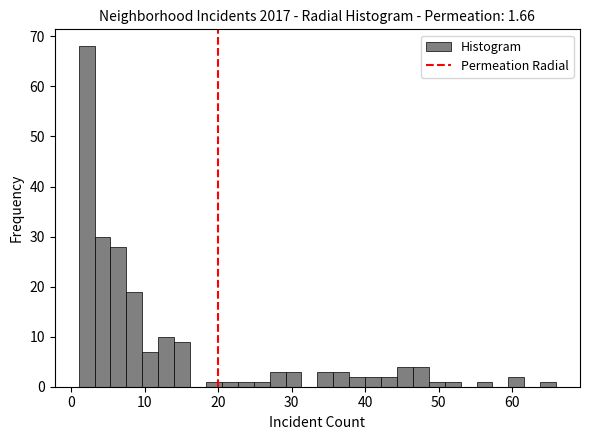

Read against the x-axis, roughly where is the centre of the tallest bar?

2